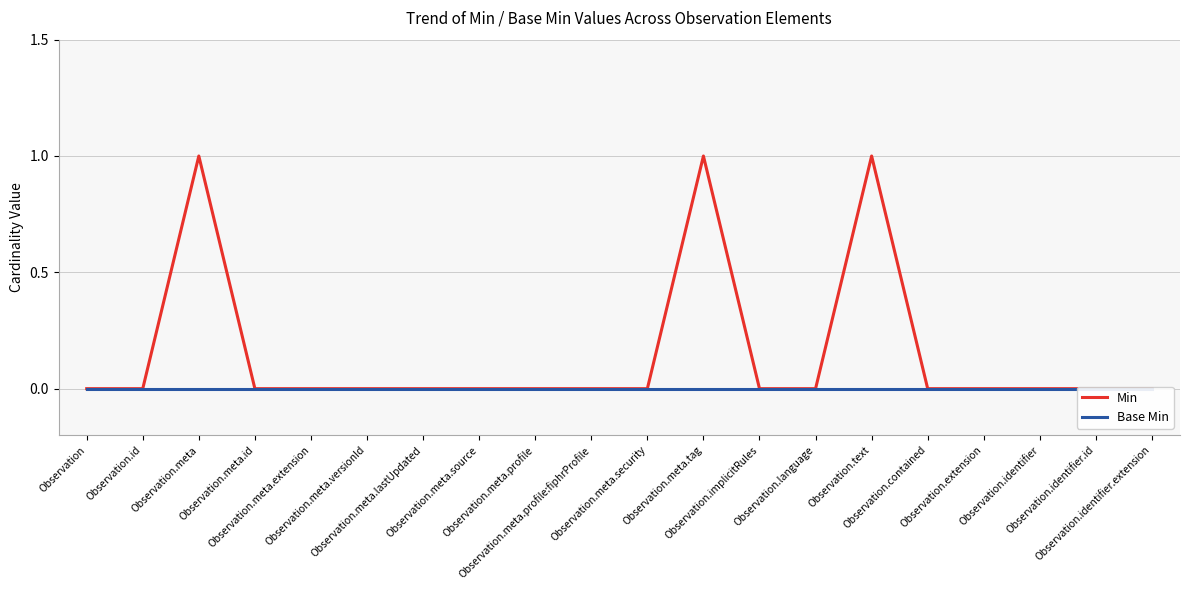

How many lines are shown in the chart?

2